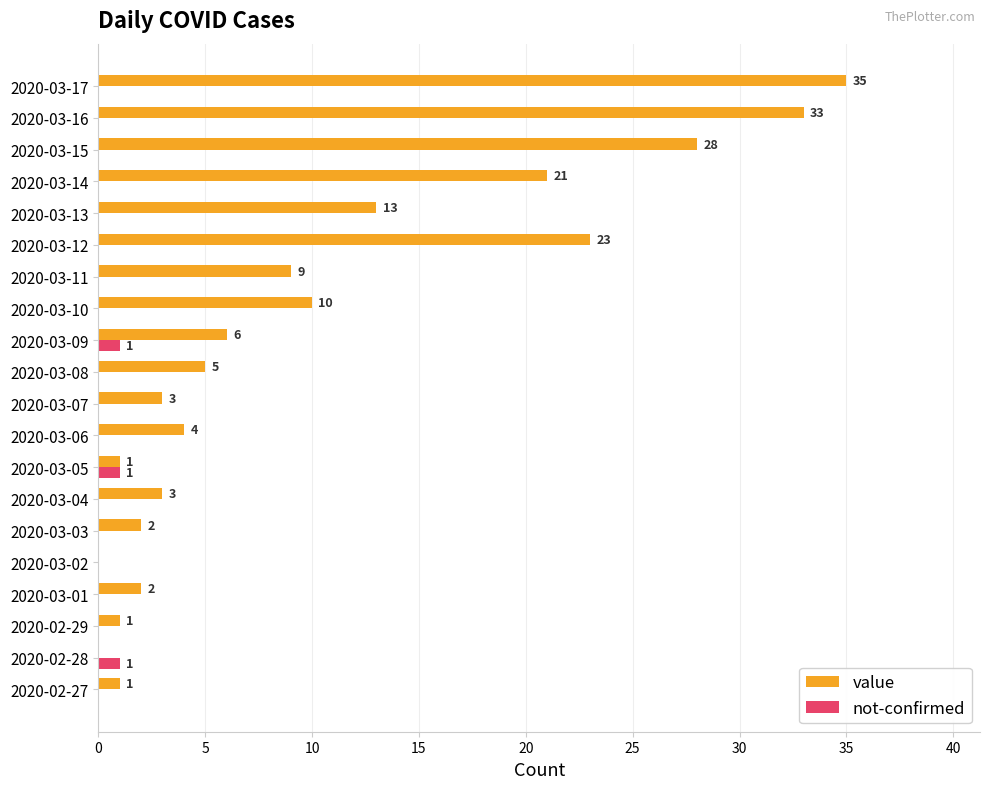

Which series has the largest total across all categories?

value